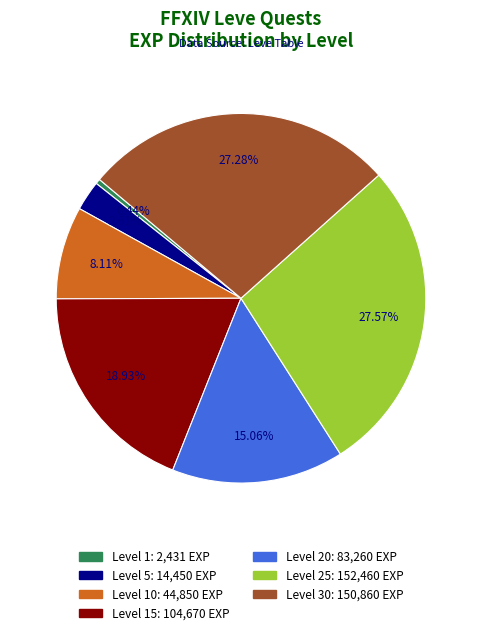

Is there any slice that represents more than half of the pie?

No